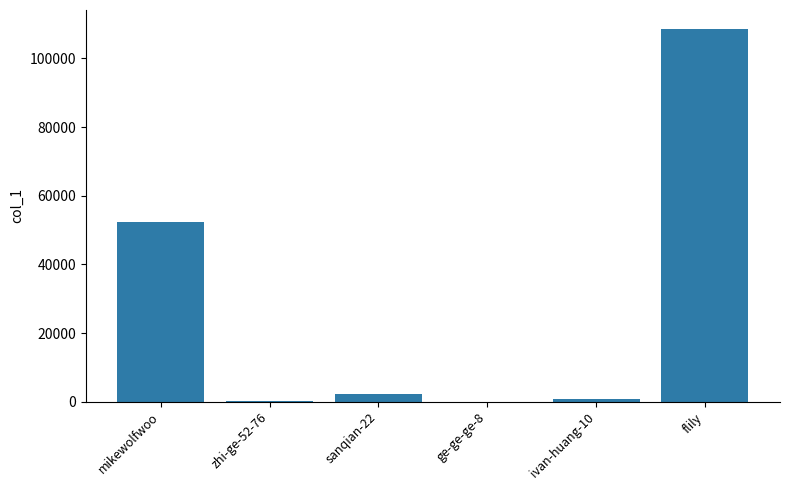

Which label corresponds to the largest value in the chart?

flily